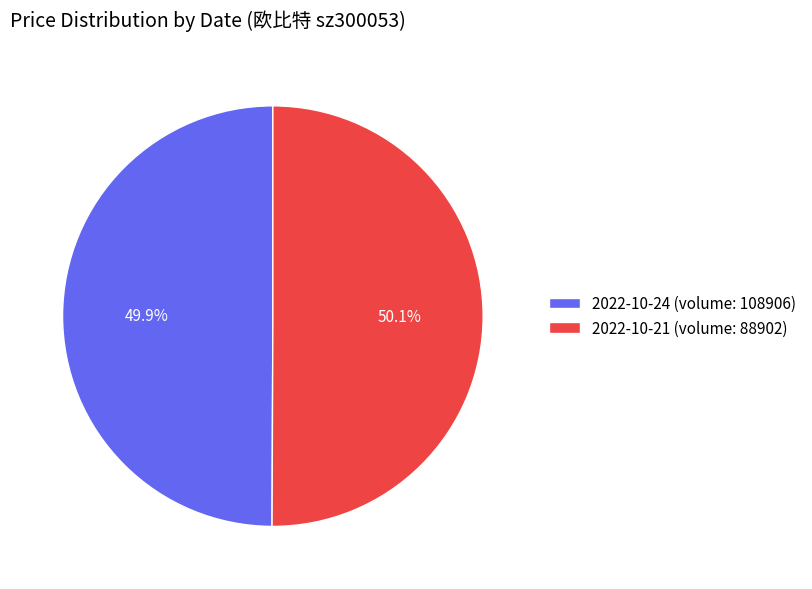

Is the sum of 2022-10-24 (volume: 108906) and 2022-10-21 (volume: 88902) greater than half?

Yes